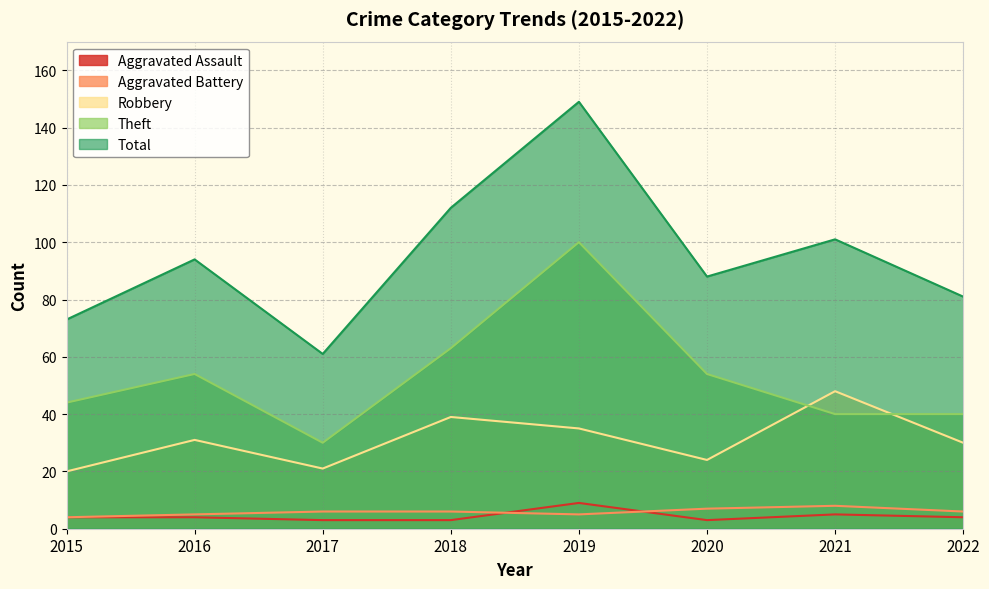

Reading left to right, transcribe all the data shown in this chart.

Aggravated Assault: 4	4	3	3	9	3	5	4
Aggravated Battery: 4	5	6	6	5	7	8	6
Robbery: 20	31	21	39	35	24	48	30
Theft: 44	54	30	63	100	54	40	40
Total: 73	94	61	112	149	88	101	81